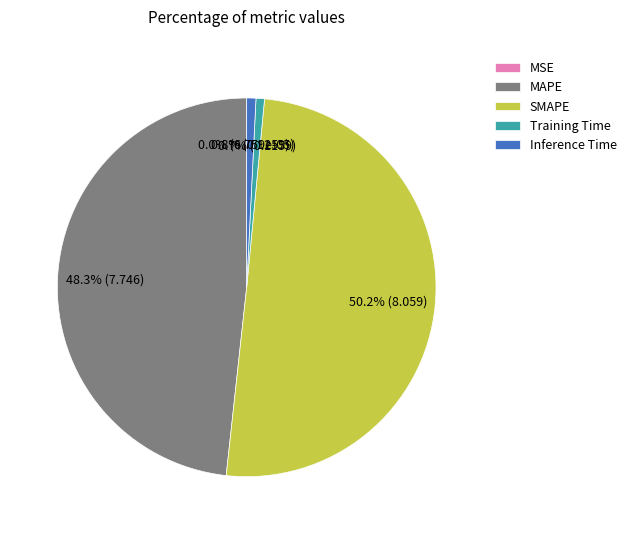

Which has a higher value, SMAPE or MAPE?

SMAPE